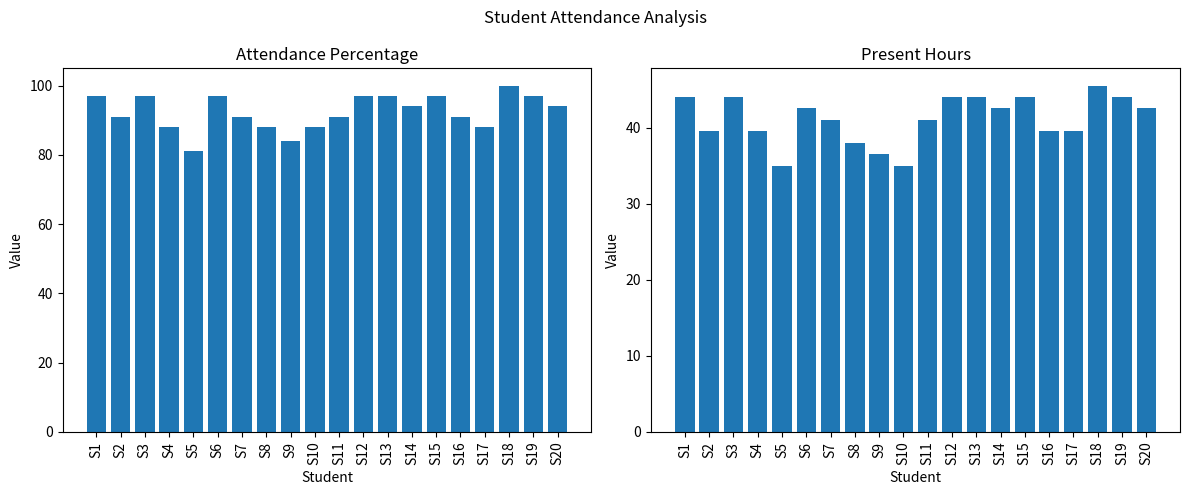

Between S7 and S10, which is larger?

S7